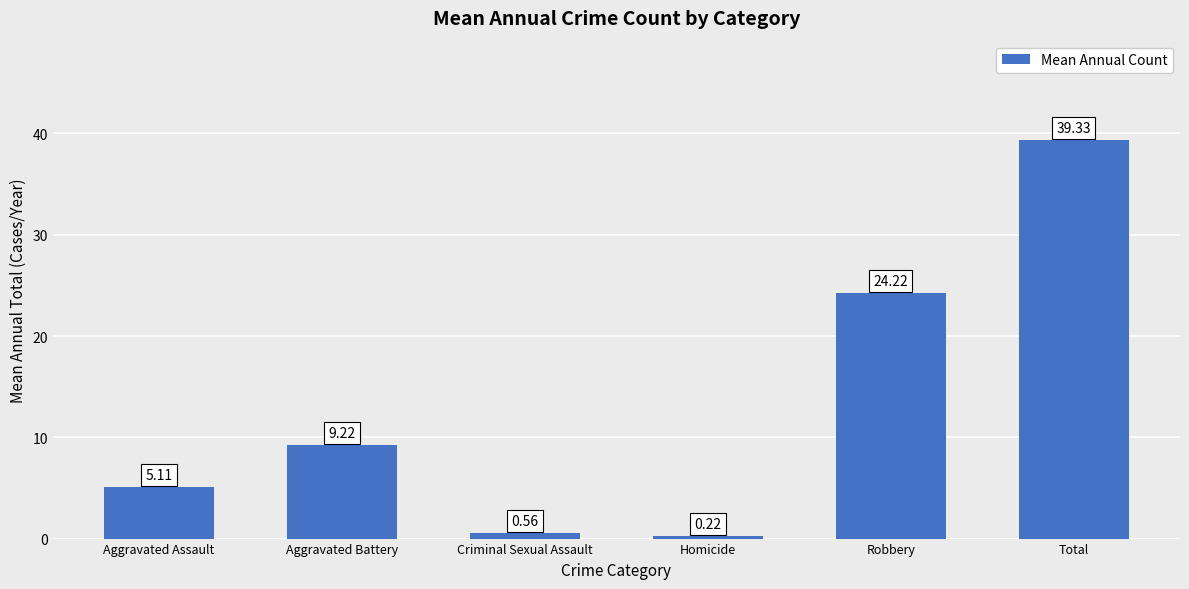

List the labels in order of value, smallest first.

Homicide, Criminal Sexual Assault, Aggravated Assault, Aggravated Battery, Robbery, Total